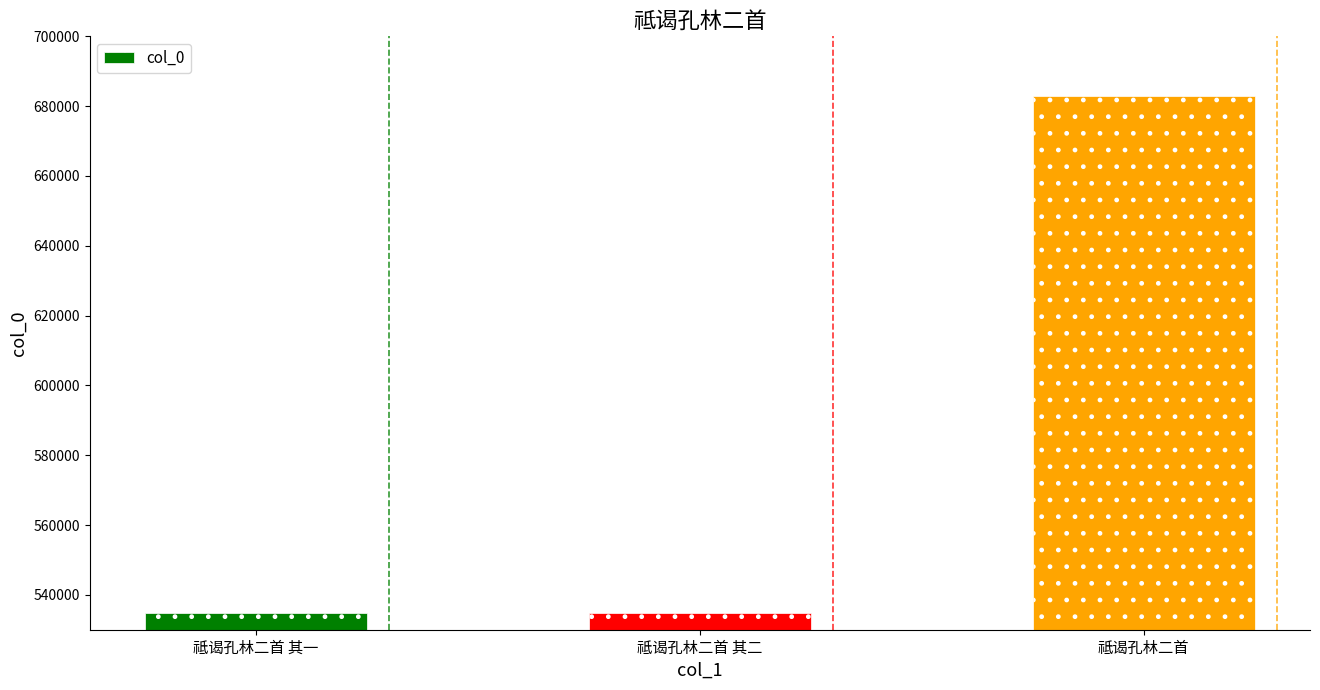

What is the label of the 3rd bar from the left?

祗谒孔林二首